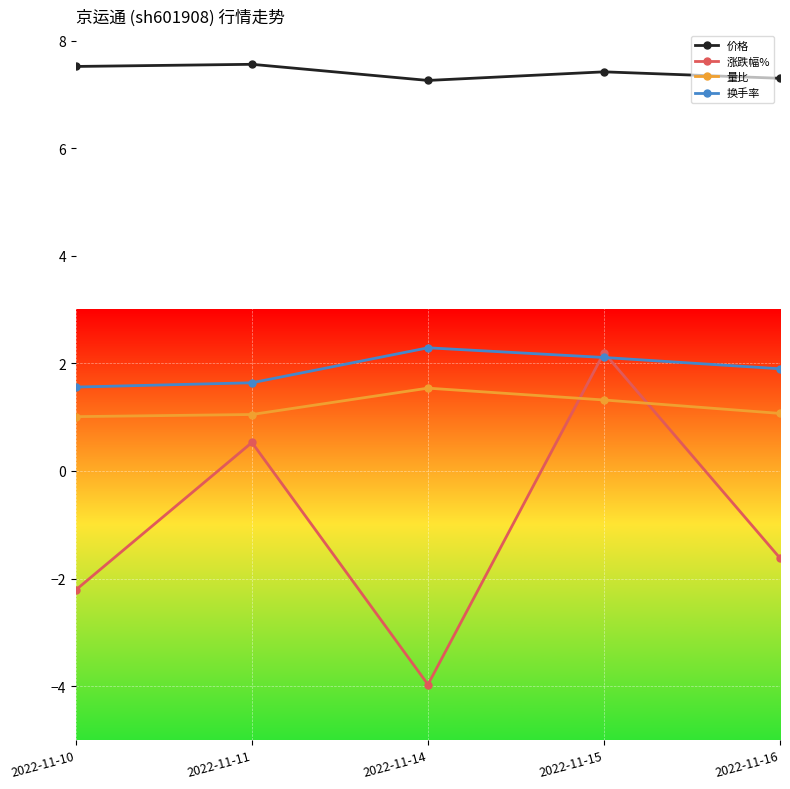

True or false: 价格 has more than 2 points higher than both neighbors.

False